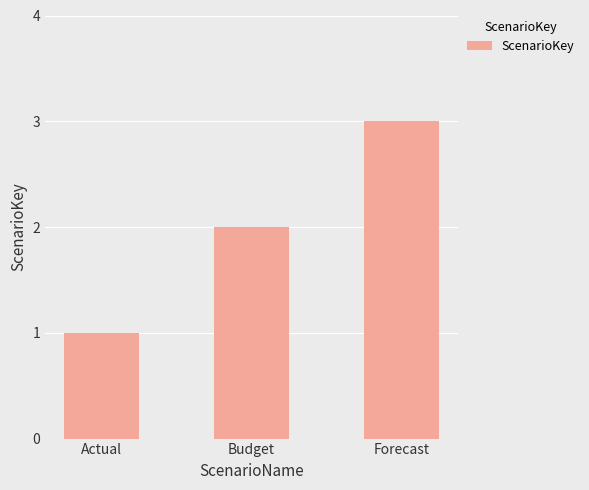

List the labels in order of value, largest first.

Forecast, Budget, Actual